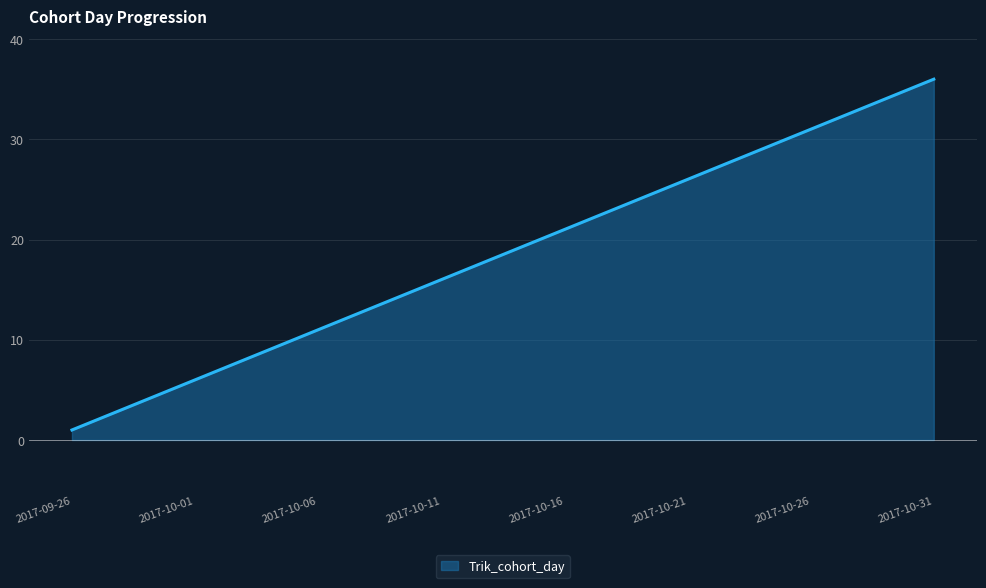

What is the greatest value displayed?

36